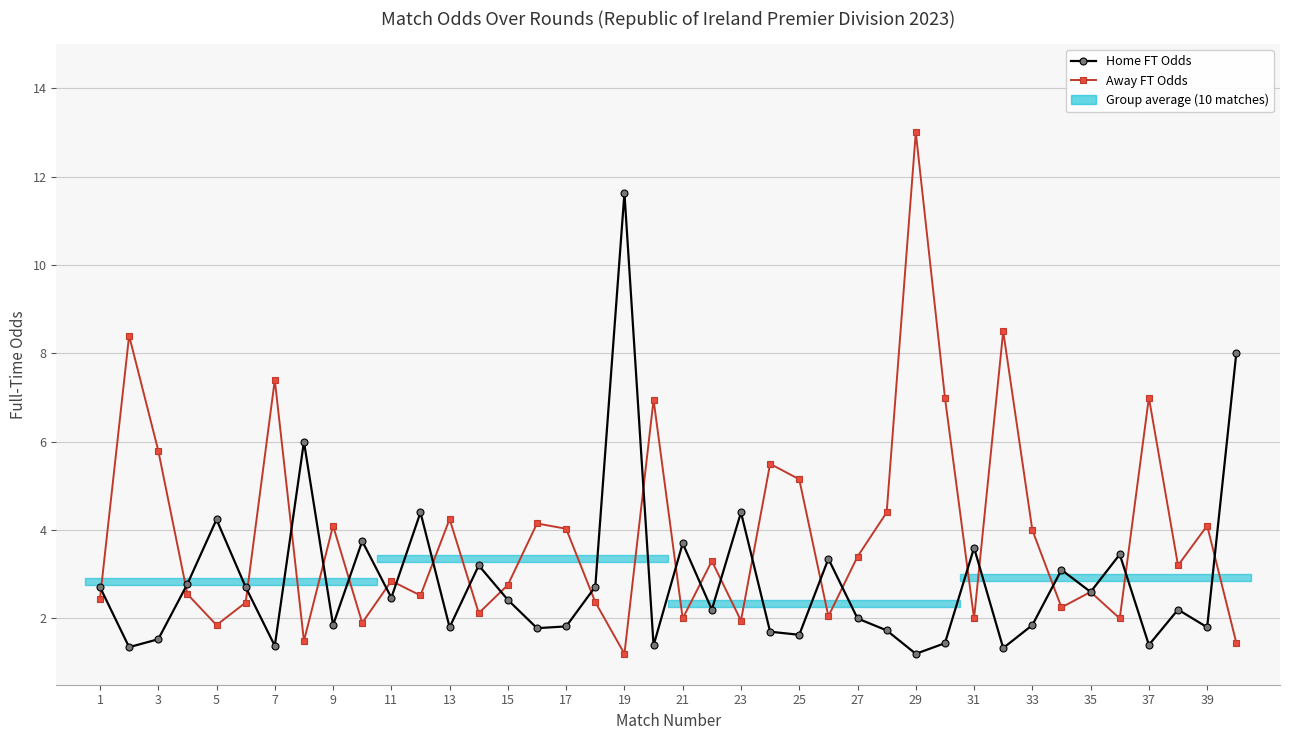

After their last crossing, which series has the higher values: Away FT Odds or Home FT Odds?

Home FT Odds